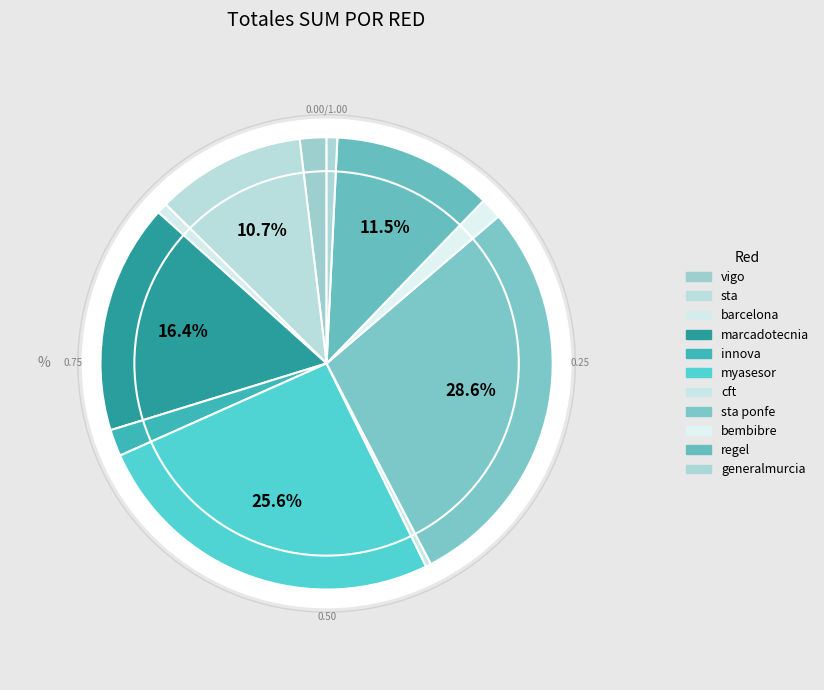

To the nearest percent, what is the difference between the myasesor and regel slice percentages?

14%